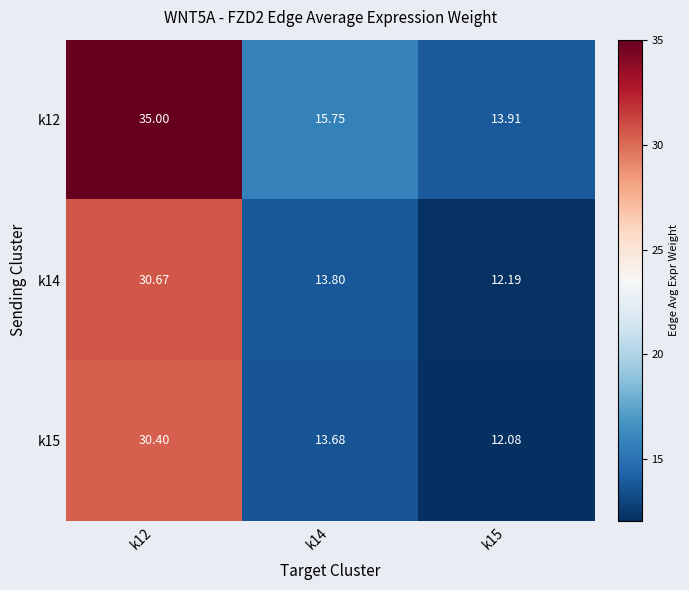

Is the value of k15 at k12 greater than the value of k12 at k14?

Yes